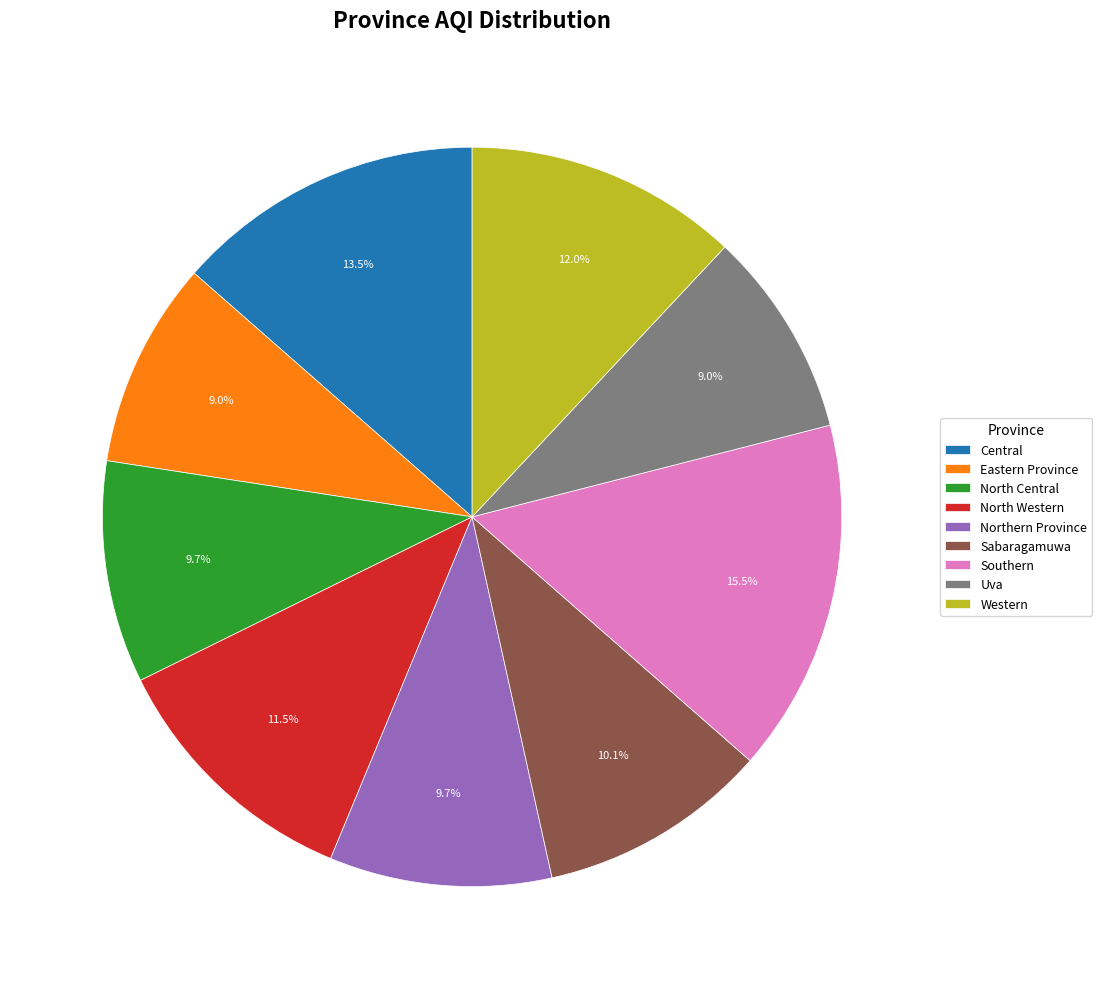

What portion of the pie excludes Northern Province?

90.3%